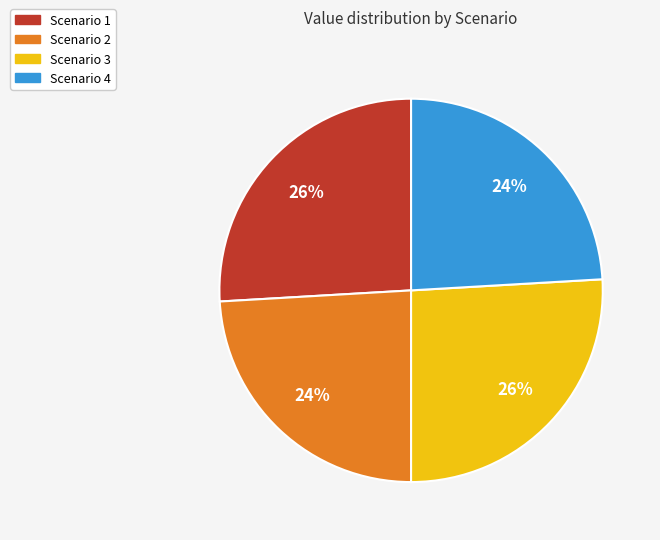

The Scenario 3 slice represents 26% of the pie. True or false?

True